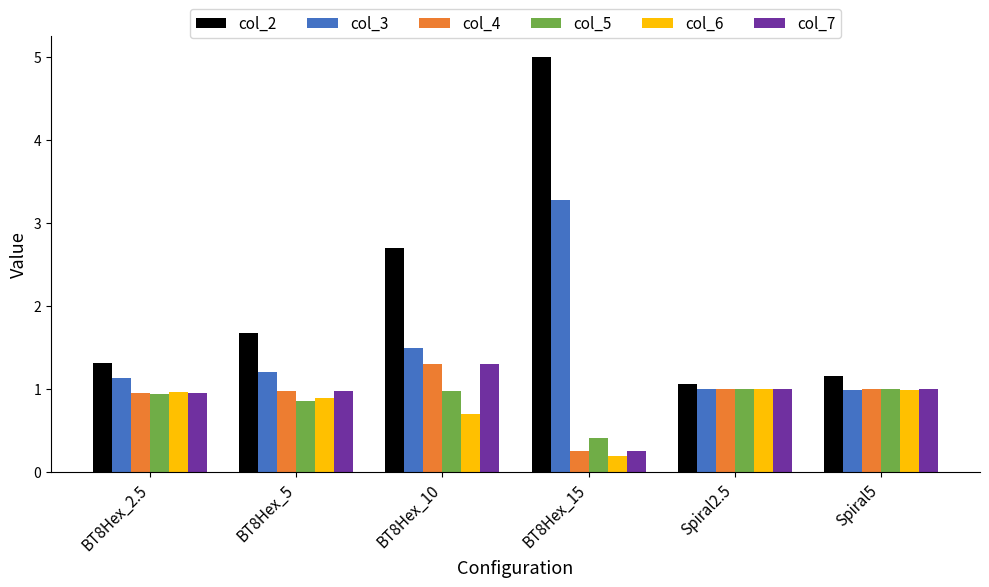

At which label does col_5 reach its minimum?

BT8Hex_15